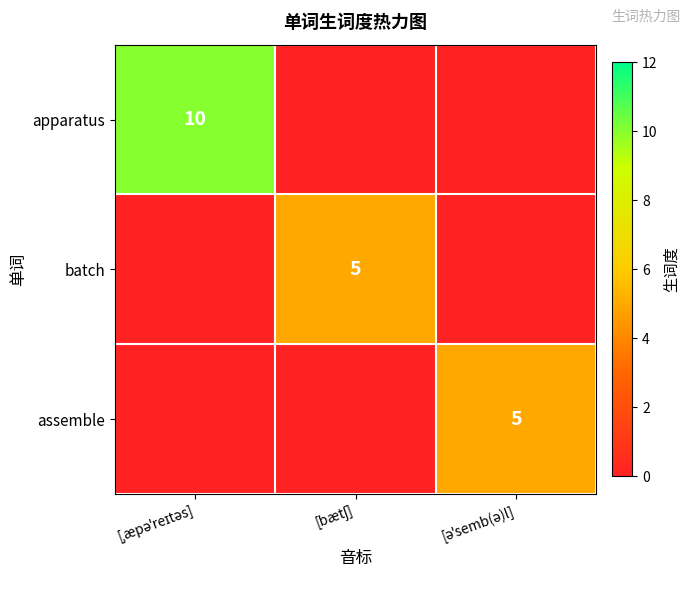

Which series has the largest range (max minus min)?

apparatus